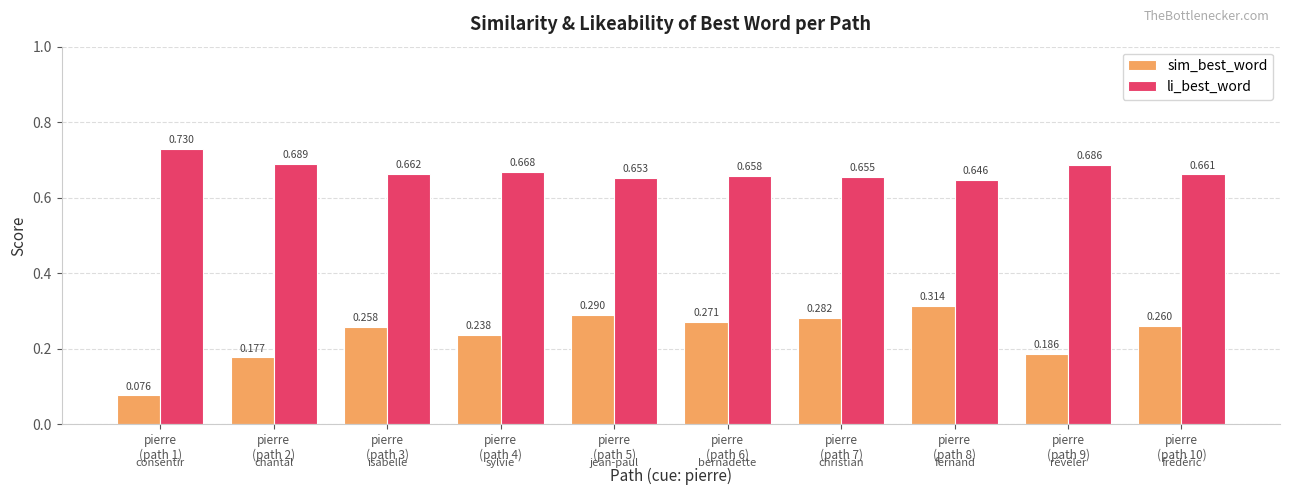

At which label is sim_best_word closest to 0?

pierre
(path 1)